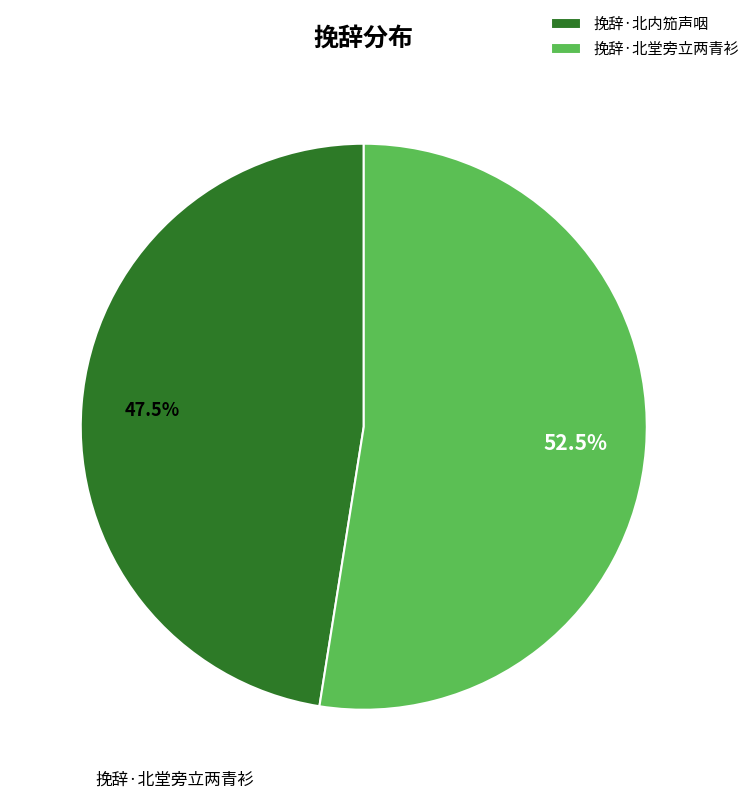

What is the ratio of the value at 挽辞·北堂旁立两青衫 to the value at 挽辞·北内笳声咽?

1.1